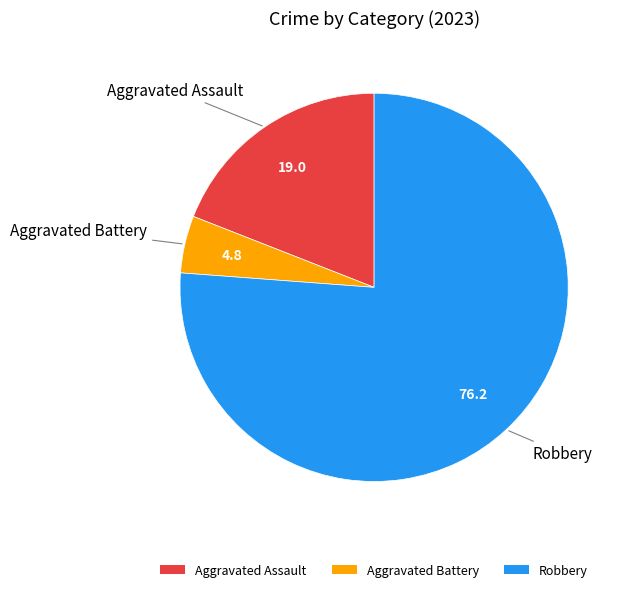

Is there any slice that represents more than half of the pie?

Yes